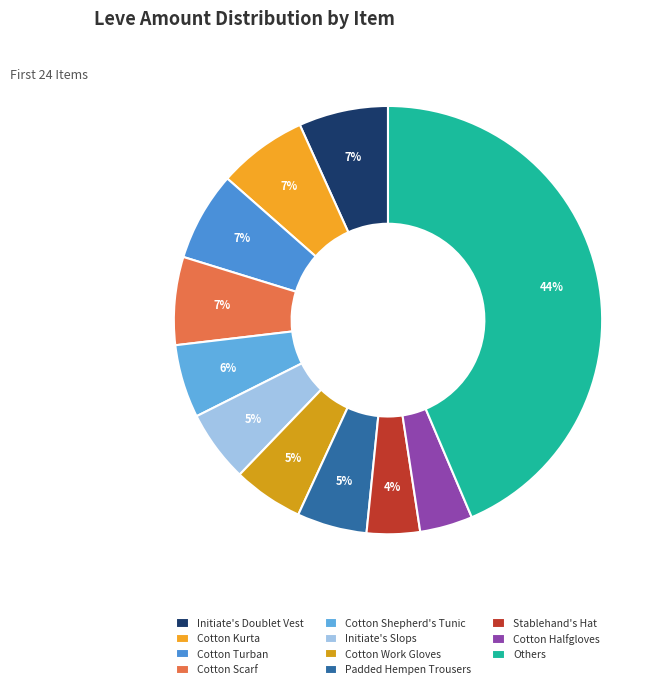

Does any single category account for the majority?

No